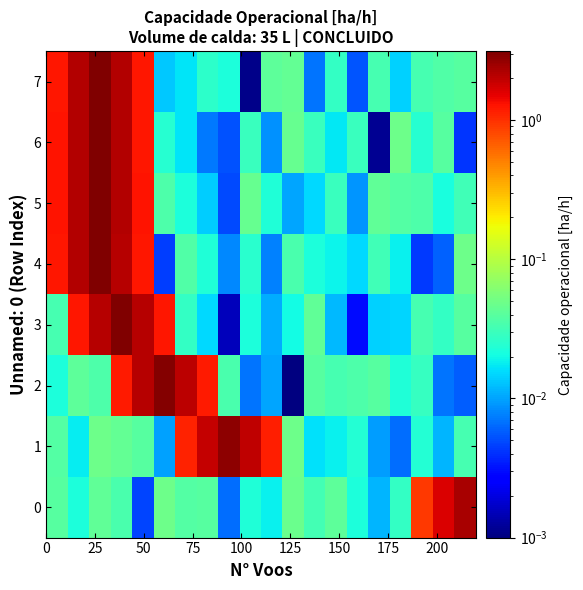

How many series are shown in this chart?

8